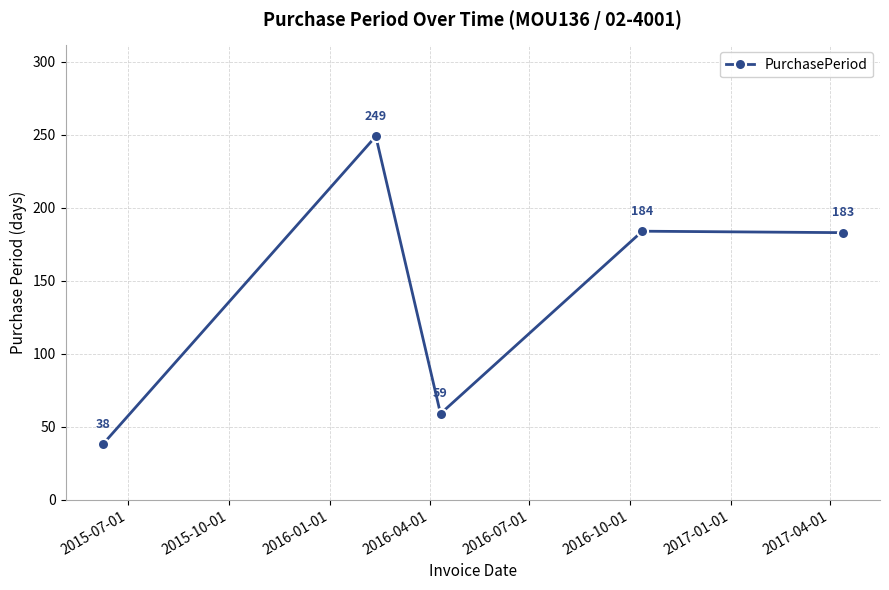

What is the value of the 1st point from the left?

38